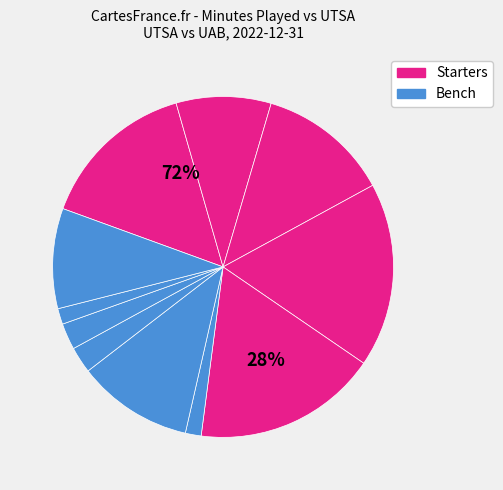

True or false: J. Farmer accounts for 18% of the total.

False